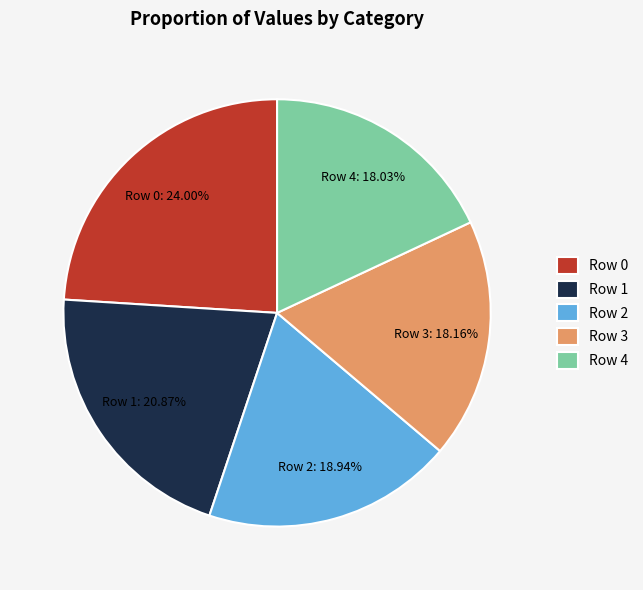

Which category has the biggest portion of the pie?

Row 0